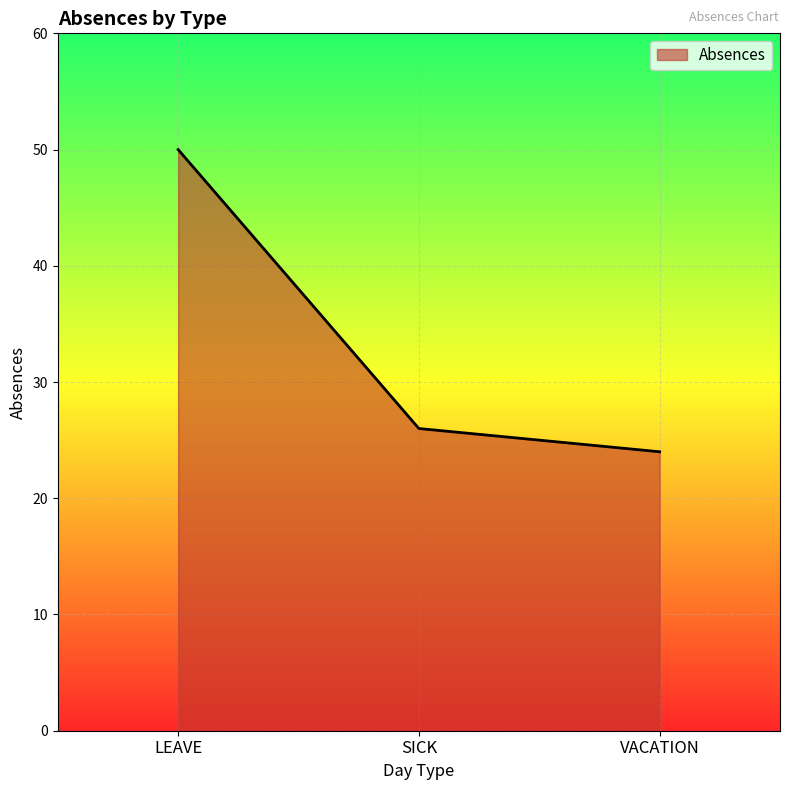

Between VACATION and LEAVE, which is larger?

LEAVE